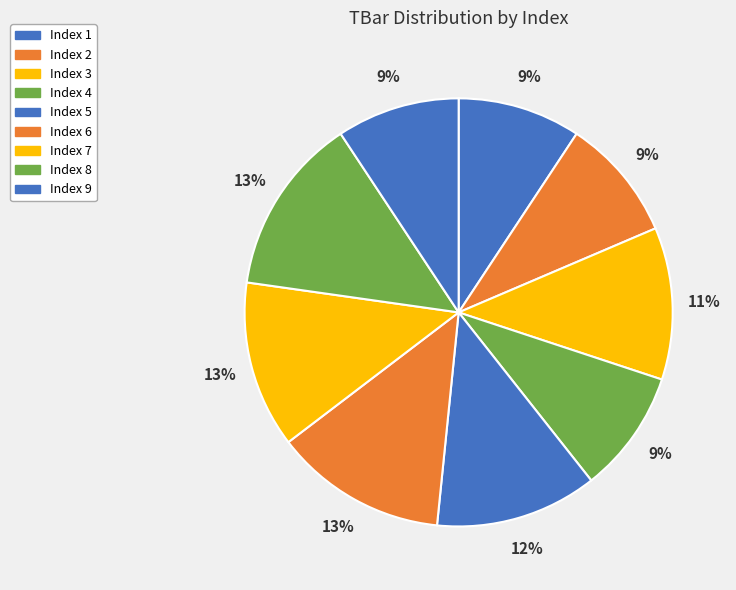

Count the number of slices in the pie.

9